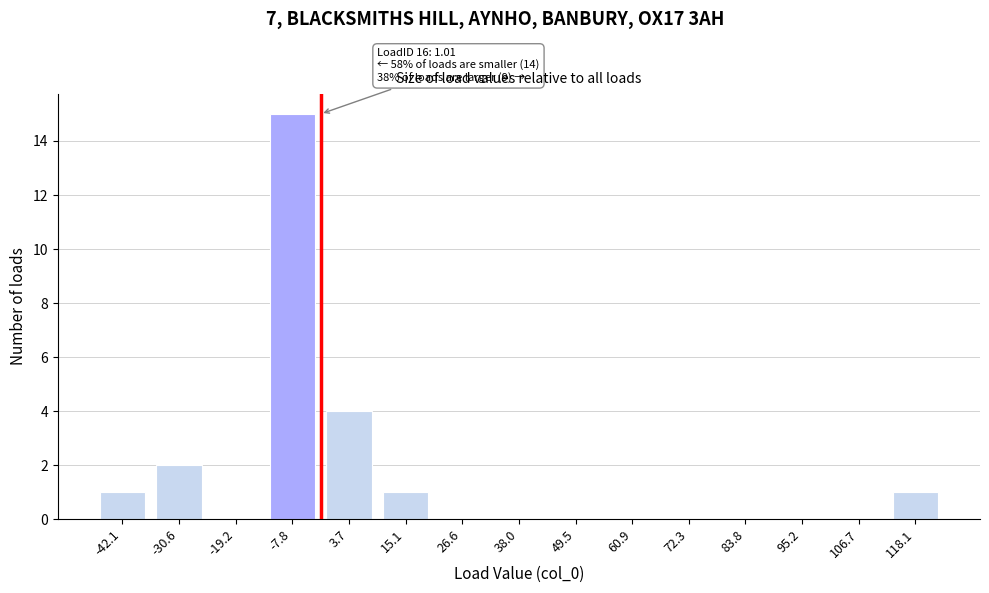

Reading left to right, extract all data points from this chart.

-42.1=1	-30.6=2	-19.2=0	-7.8=15	3.7=4	15.1=1	26.6=0	38.0=0	49.5=0	60.9=0	72.3=0	83.8=0	95.2=0	106.7=0	118.1=1